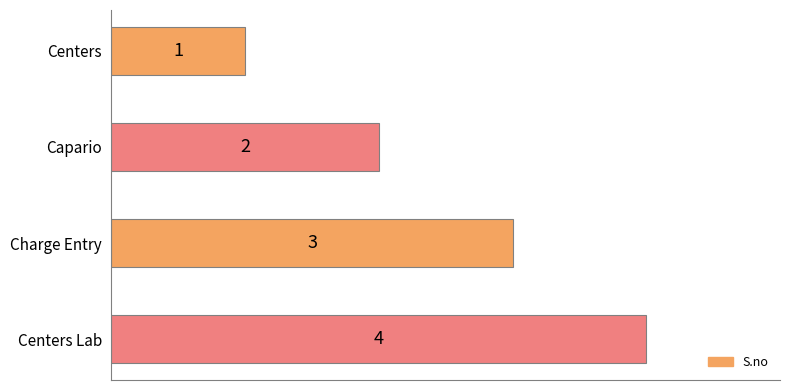

What is the difference between the second highest and second lowest values?

1